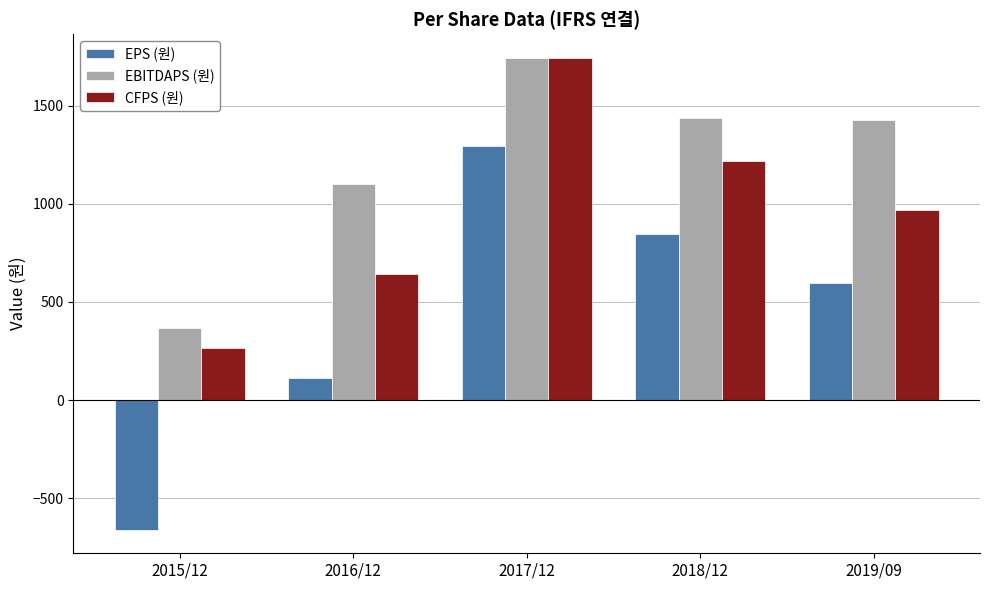

Rank the series by their average value, from lowest to highest.

EPS (원), CFPS (원), EBITDAPS (원)